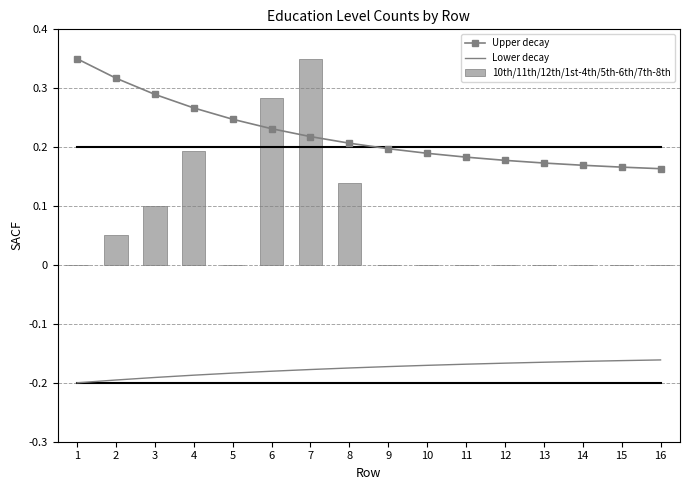

Reading right to left, extract all data points from this chart.

Upper decay: 0.2	0.2	0.2	0.2	0.2	0.2	0.2	0.2	0.2	0.2	0.2	0.2	0.3	0.3	0.3	0.3
Lower decay: -0.2	-0.2	-0.2	-0.2	-0.2	-0.2	-0.2	-0.2	-0.2	-0.2	-0.2	-0.2	-0.2	-0.2	-0.2	-0.2
10th/11th/12th/1st-4th/5th-6th/7th-8th: 0.0	0.0	0.0	0.0	0.0	0.0	0.0	0.0	0.1	0.3	0.3	0.0	0.2	0.1	0.1	0.0